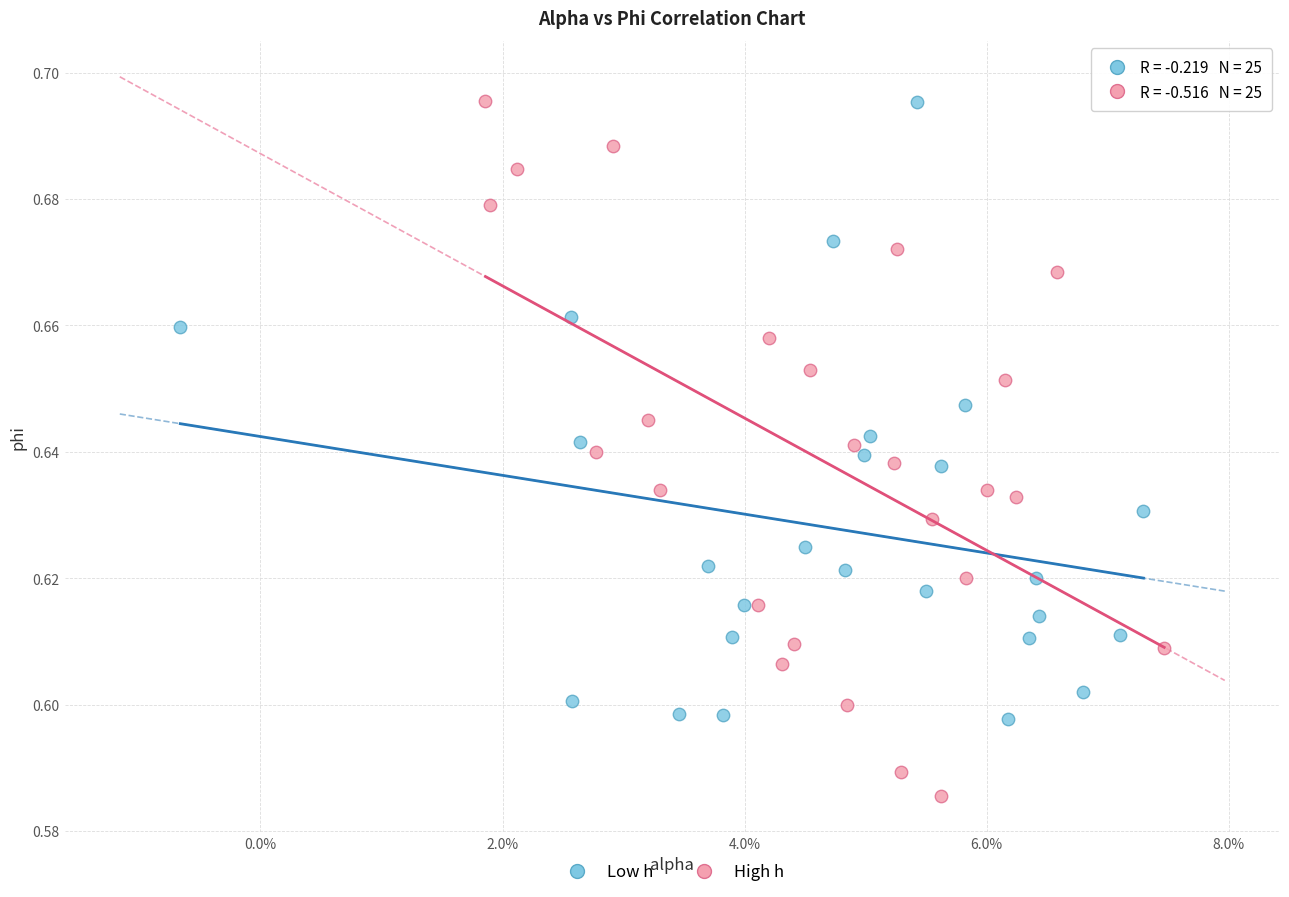

Which series has the largest Y range (max minus min)?

High h